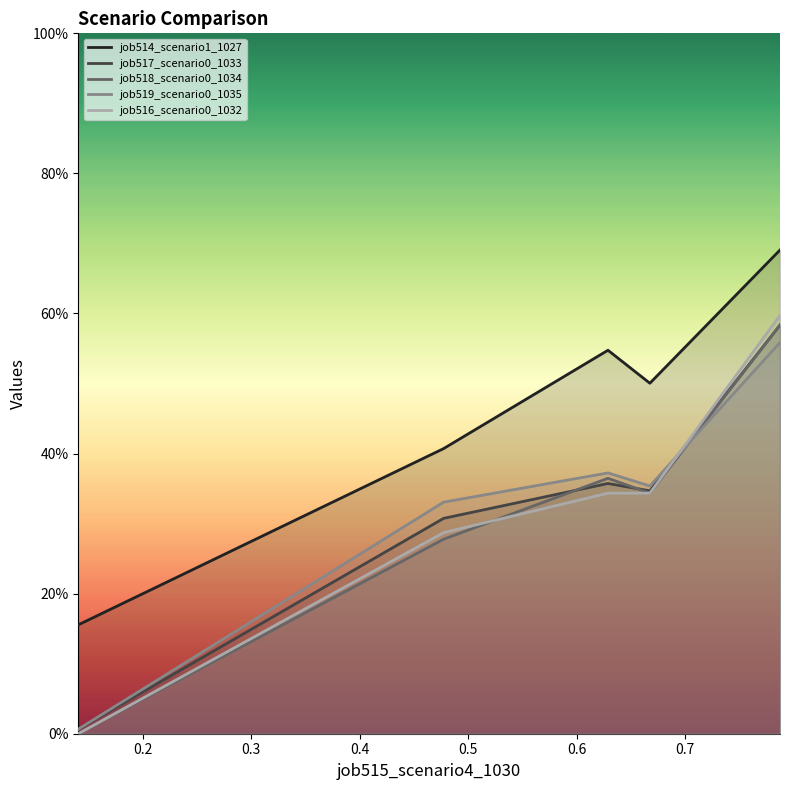

Does the chart display data point markers on the line(s)?

No